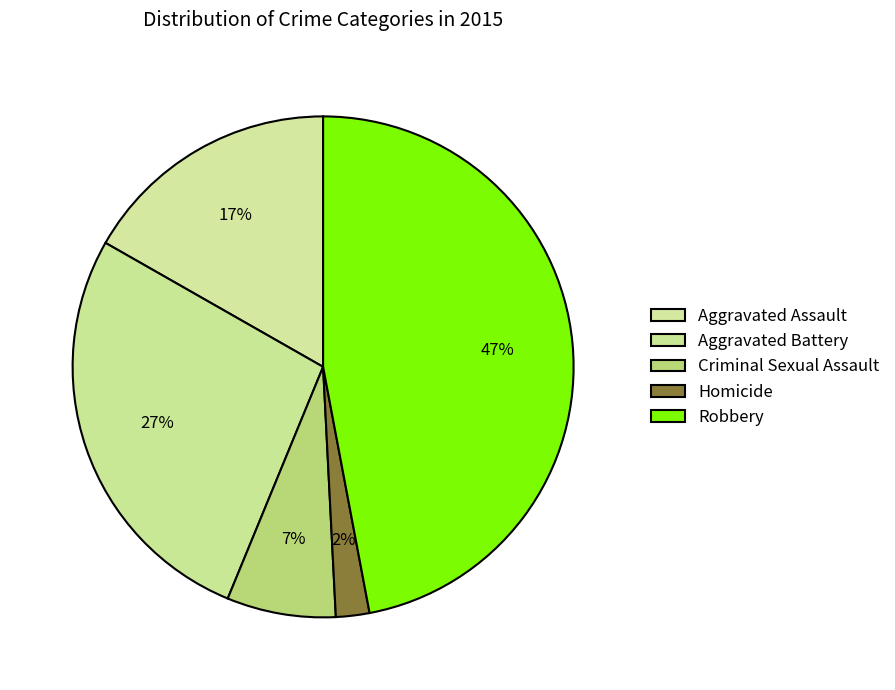

How much of the chart is everything except Homicide?

97.8%